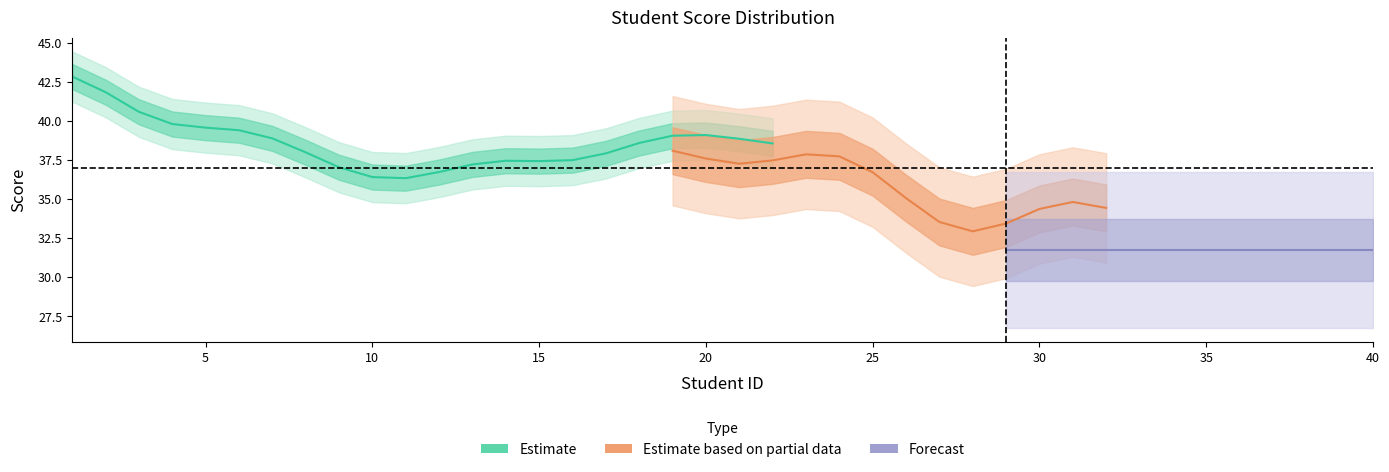

Is it true that CSE3001 equals 9.3 at 30?

False